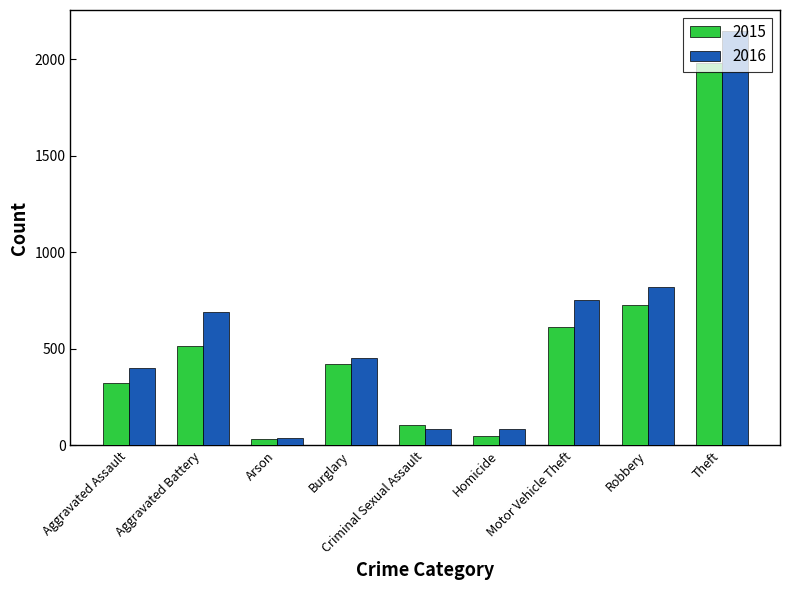

What position from the right is Aggravated Assault?

9